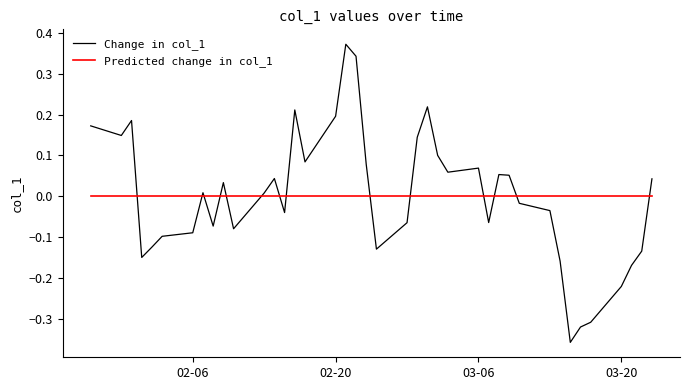

Which series has the widest spread of values?

Change in col_1